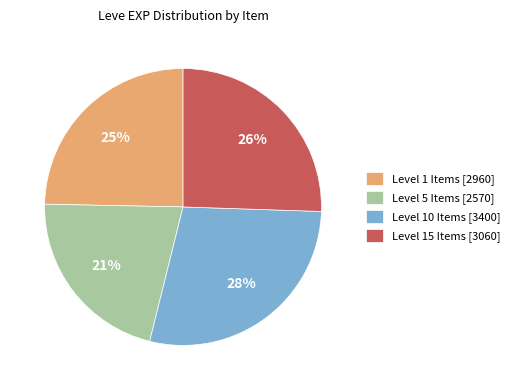

What is the largest slice in the pie chart?

Level 10 Items [3400]